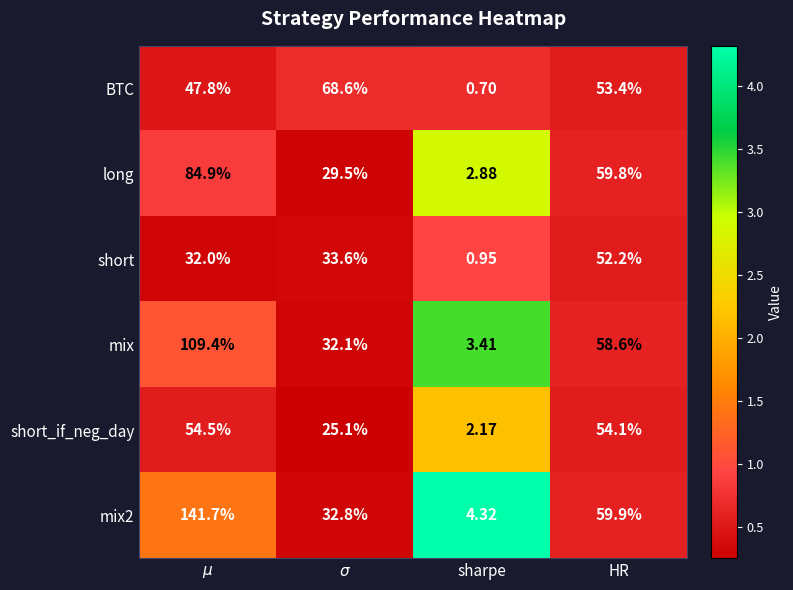

How many data points does each series have?

4